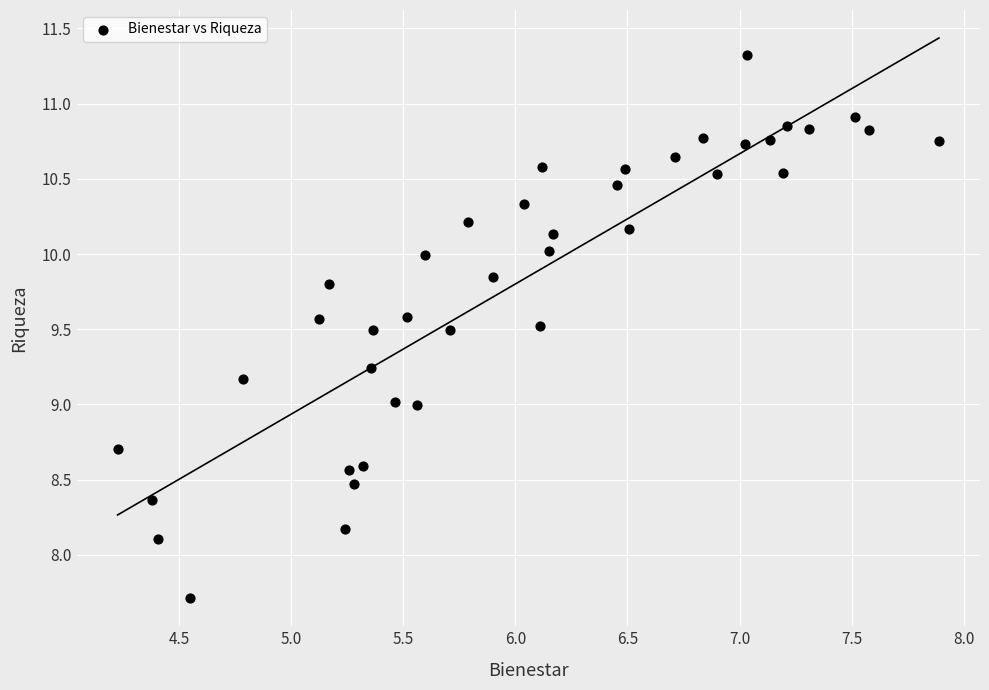

What is the range of Y values (max minus min)?

3.6